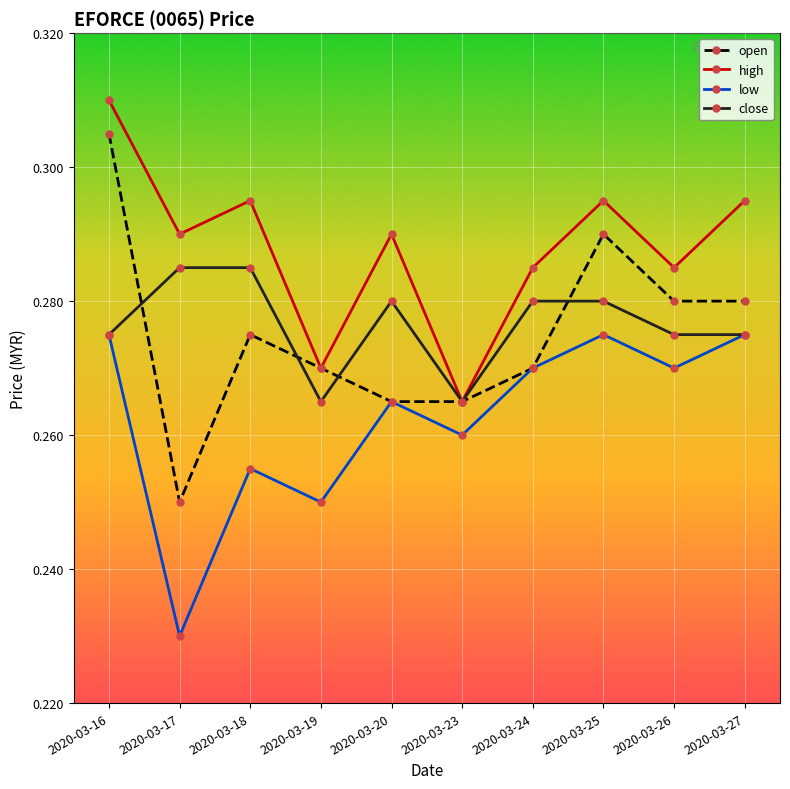

Which series has the largest total across all categories?

high